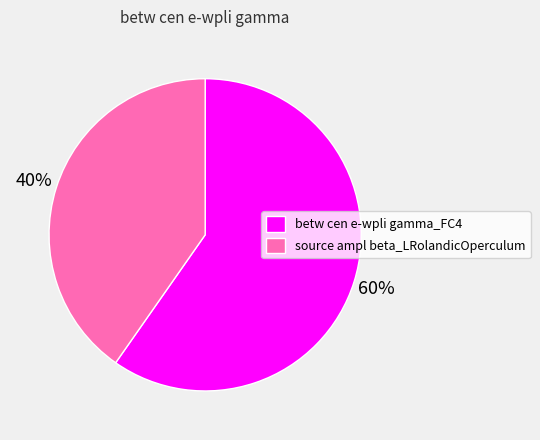

To the nearest percent, what portion does source ampl beta_LRolandicOperculum represent?

40%